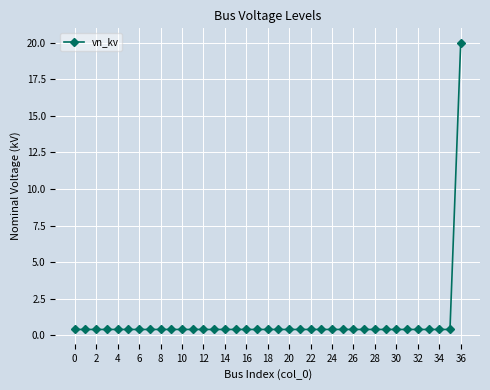

Reading right to left, what are all the values shown in this chart?

20.0	0.4	0.4	0.4	0.4	0.4	0.4	0.4	0.4	0.4	0.4	0.4	0.4	0.4	0.4	0.4	0.4	0.4	0.4	0.4	0.4	0.4	0.4	0.4	0.4	0.4	0.4	0.4	0.4	0.4	0.4	0.4	0.4	0.4	0.4	0.4	0.4